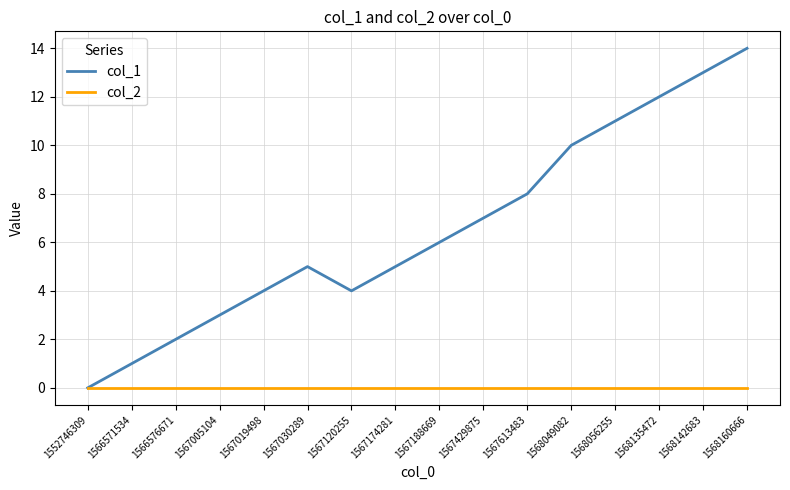

At which category does col_1 reach its first local valley?

1567120255